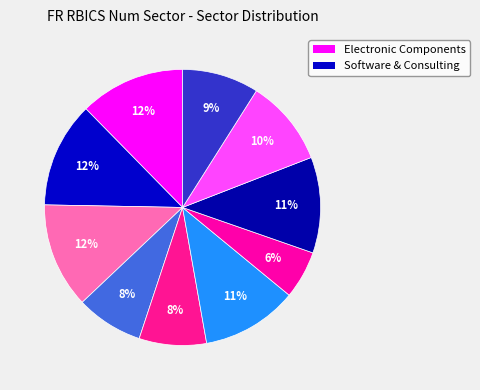

Rank the categories by value from highest to lowest.

Software and Consulting, Hardware, Electronic Components, Household Products, Food and Tobacco, Manufactured Products, Industrial Manufacturing, Healthcare Equipment, Biopharmaceuticals, Upstream Energy